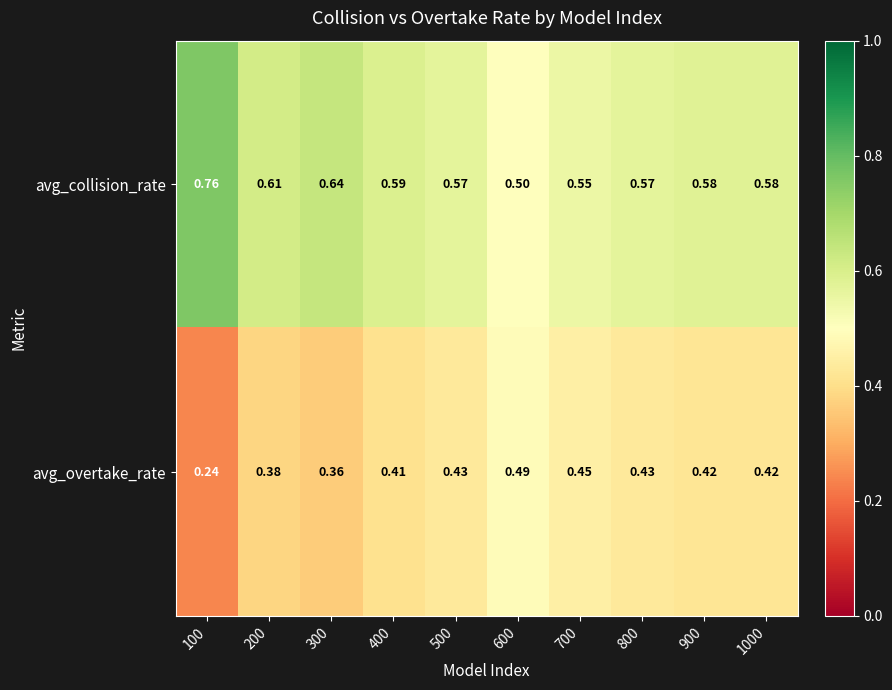

List the series in order of their peak value, lowest first.

avg_overtake_rate, avg_collision_rate